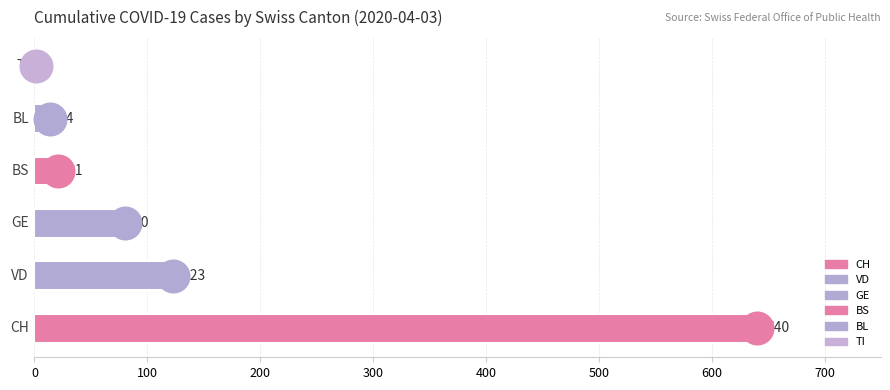

What is the total value across all series at 16?

127